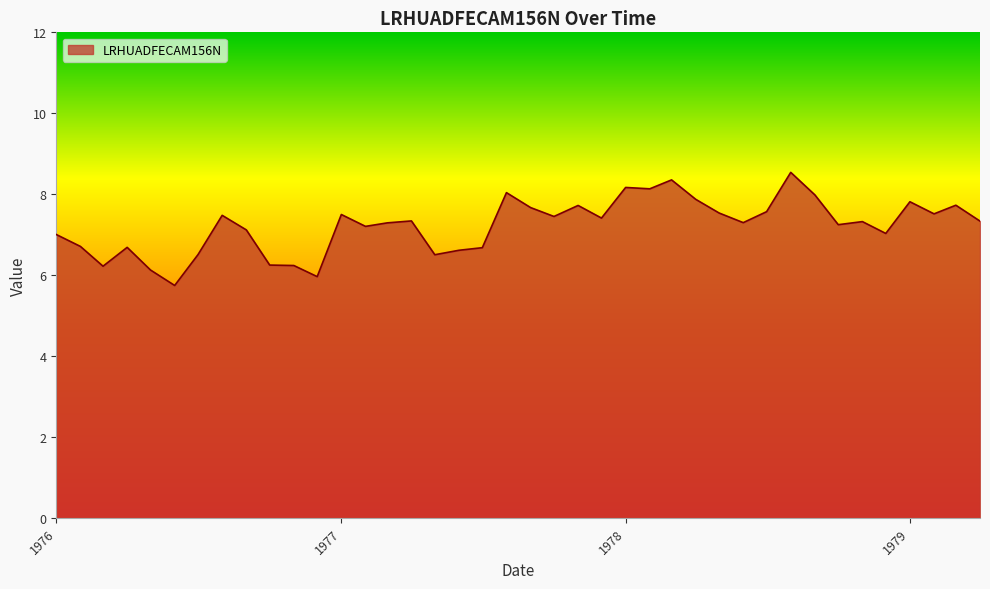

What is the difference between the maximum and minimum values?

2.8